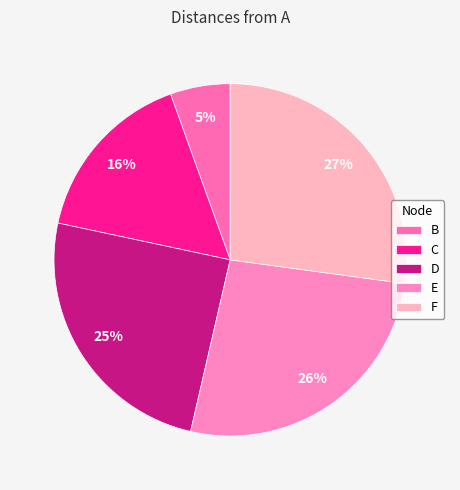

To the nearest percent, what percentage of the pie is E?

26%